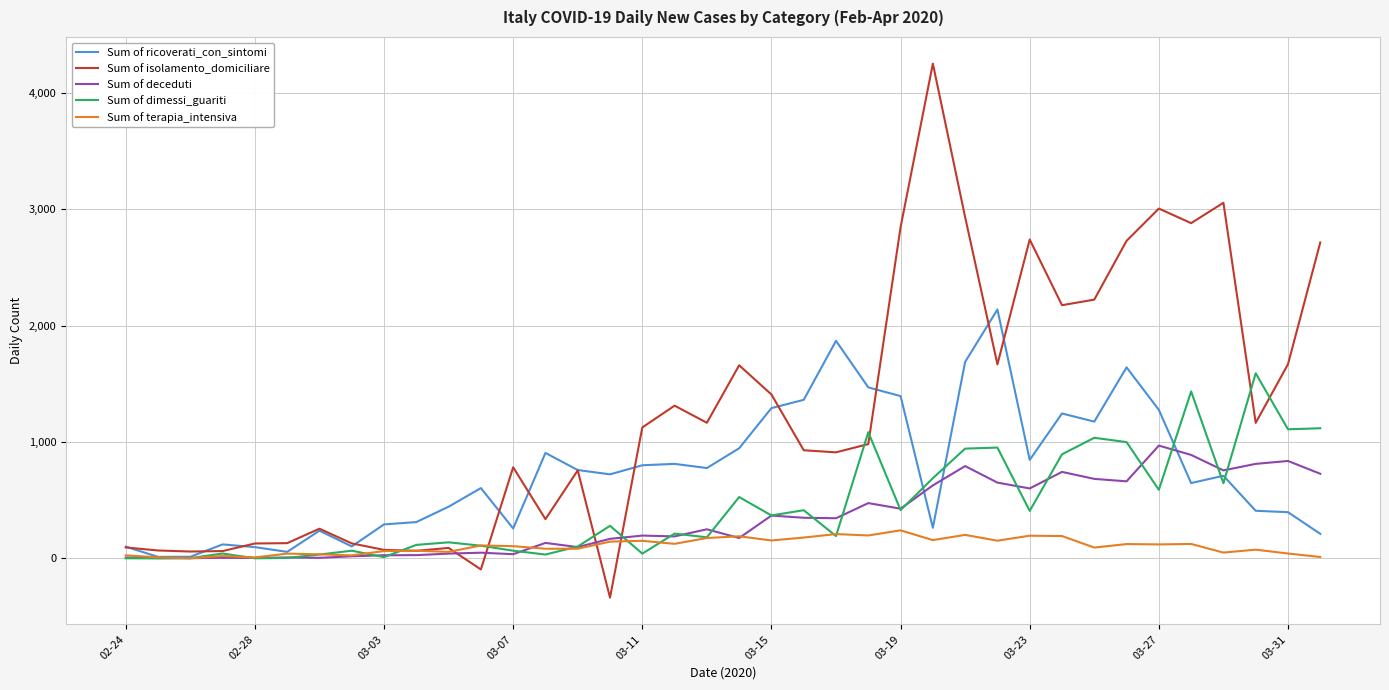

Which series has the largest range (max minus min)?

Sum of isolamento_domiciliare